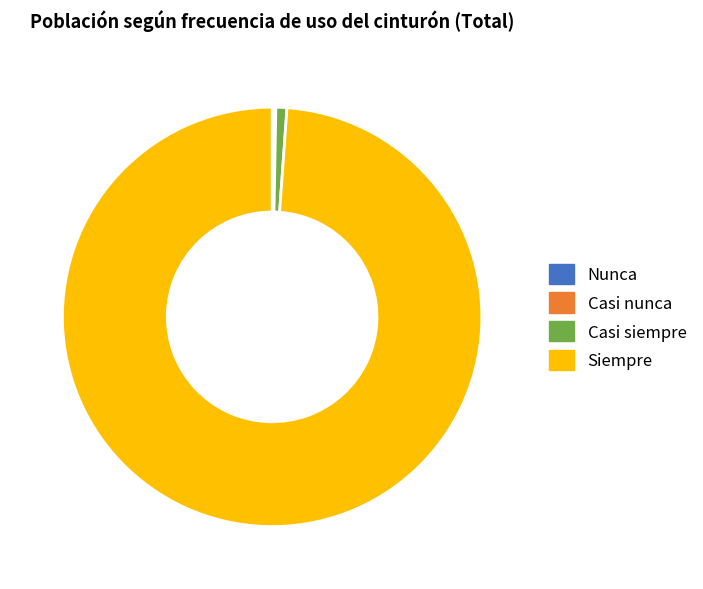

Which has a higher value, Siempre or Casi siempre?

Siempre